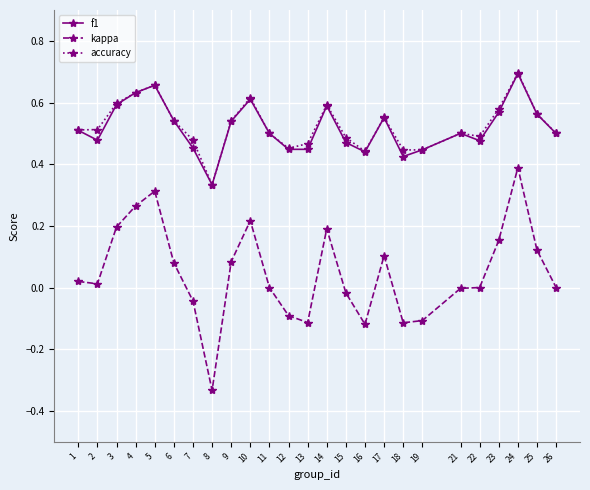

True or false: accuracy has more than 2 interior local peaks.

True